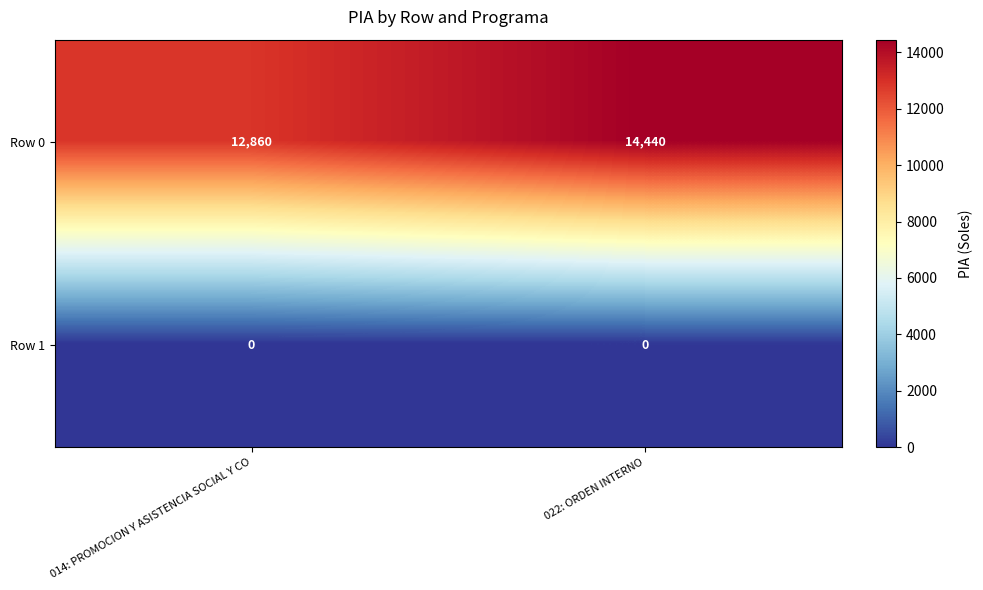

How many distinct data groups are displayed?

2